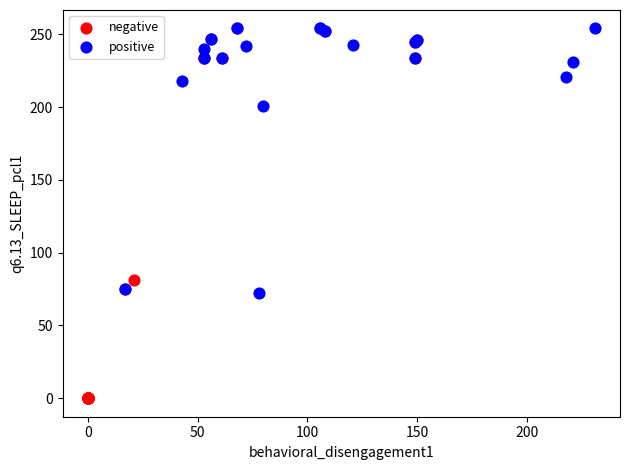

Which series reaches the minimum Y coordinate?

negative